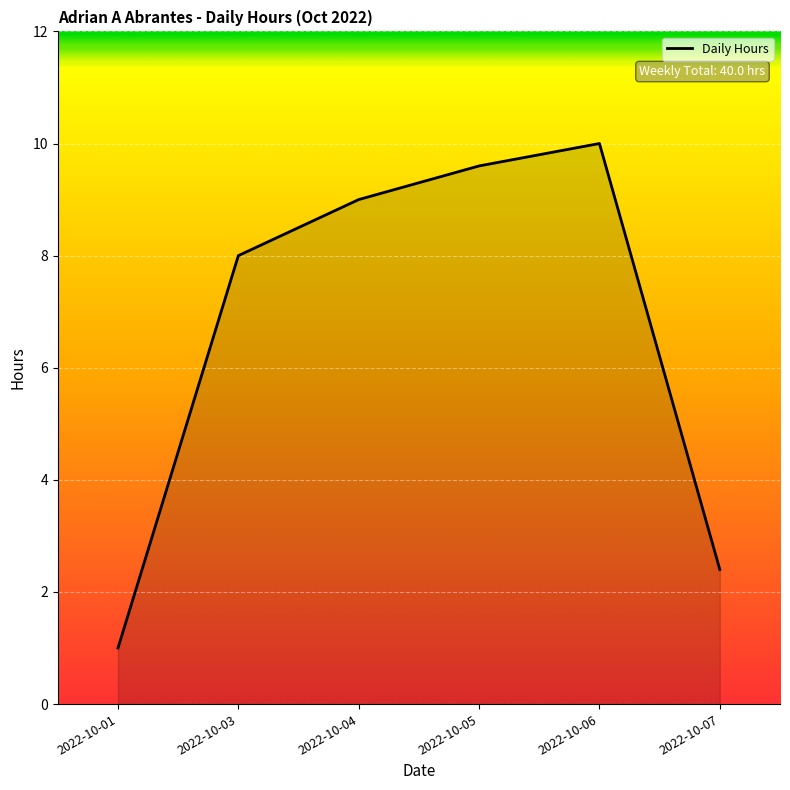

True or false: there are more than 1 points higher than both neighbors.

False